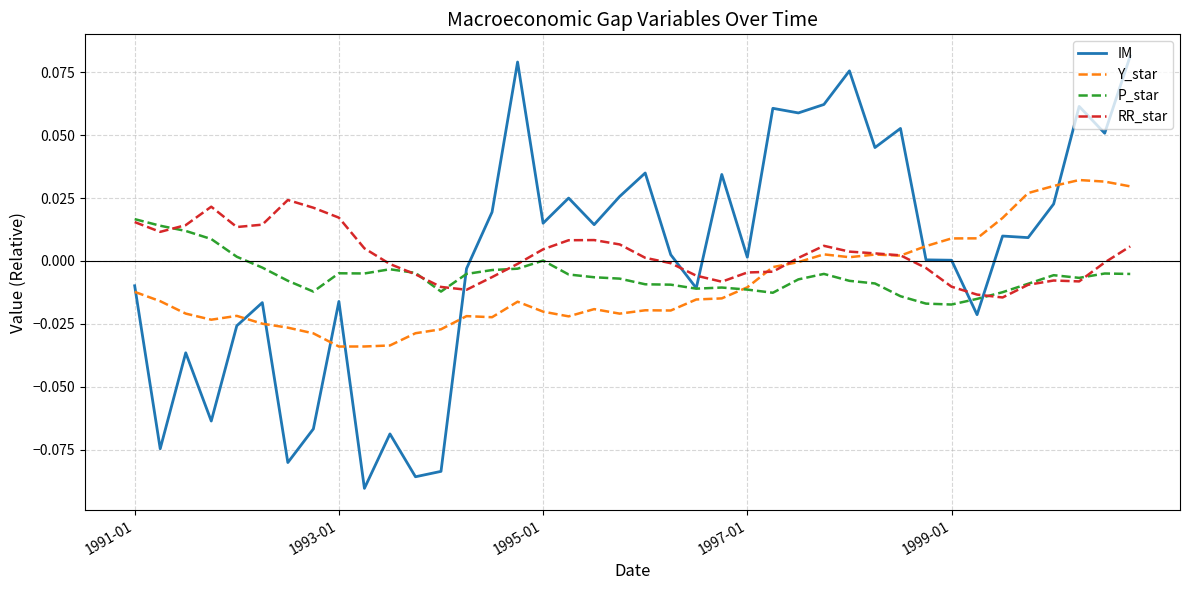

How many series are shown in this chart?

4